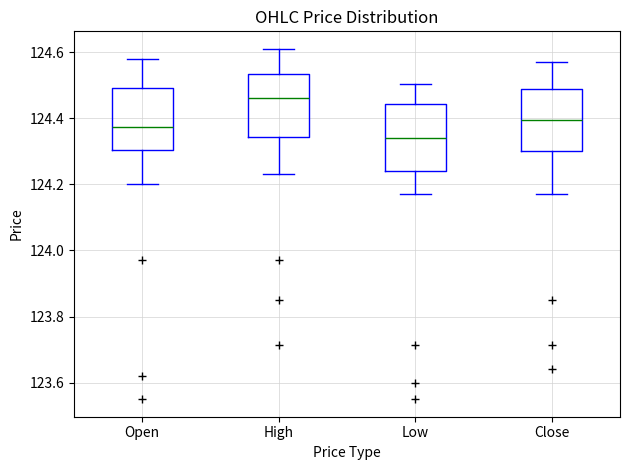

Reading left to right, read every box against the y-axis: the position of its median line, the range the box covers, and the ends of its whiskers. The values are not printed on the chart, so give them approximately, as read against the axis.

Open: median 124.38, box 124.30 to 124.50, whiskers 124.20 to 124.58
High: median 124.46, box 124.34 to 124.54, whiskers 124.24 to 124.62
Low: median 124.34, box 124.24 to 124.44, whiskers 124.18 to 124.50
Close: median 124.40, box 124.30 to 124.50, whiskers 124.18 to 124.58